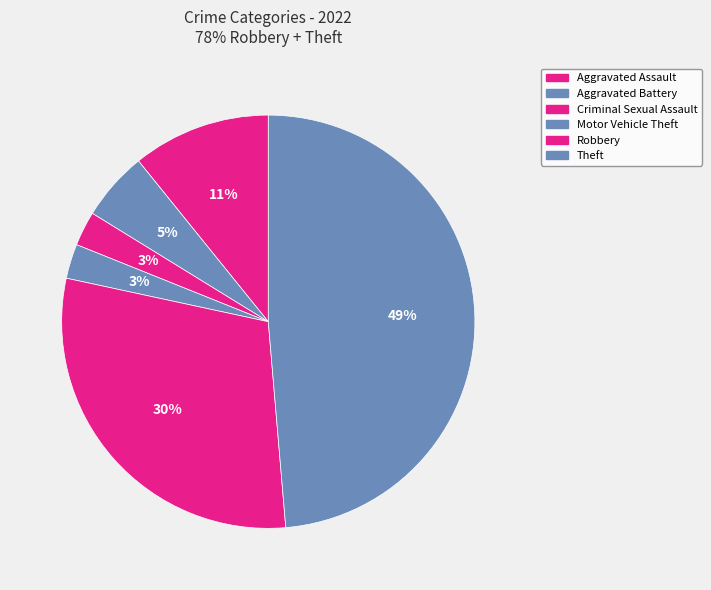

Combined, do Aggravated Battery and Robbery account for over 50%?

No